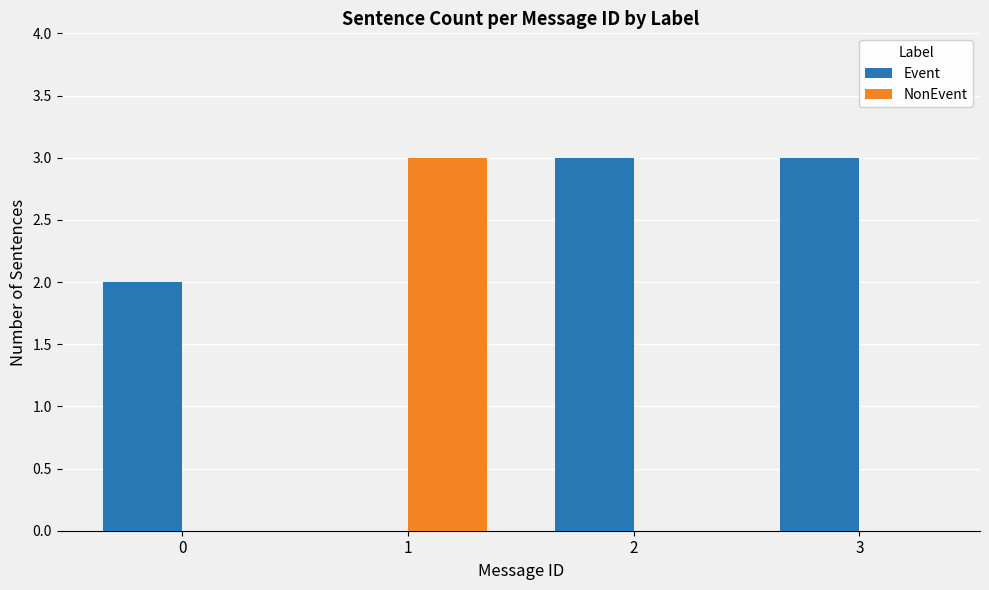

Reading left to right, transcribe all the data shown in this chart.

Event: 0=2	1=0	2=3	3=3
NonEvent: 0=0	1=3	2=0	3=0